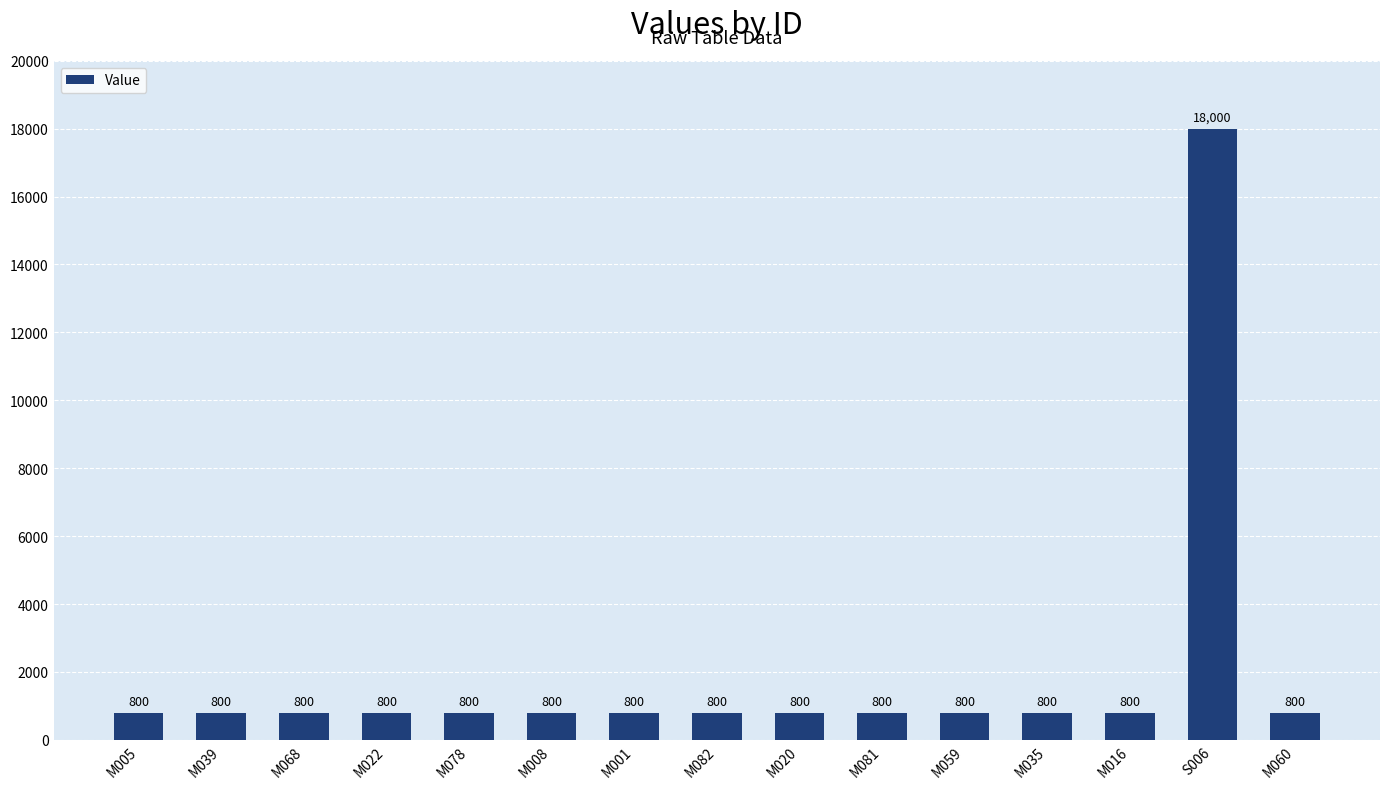

What is the maximum value shown in the chart?

18000